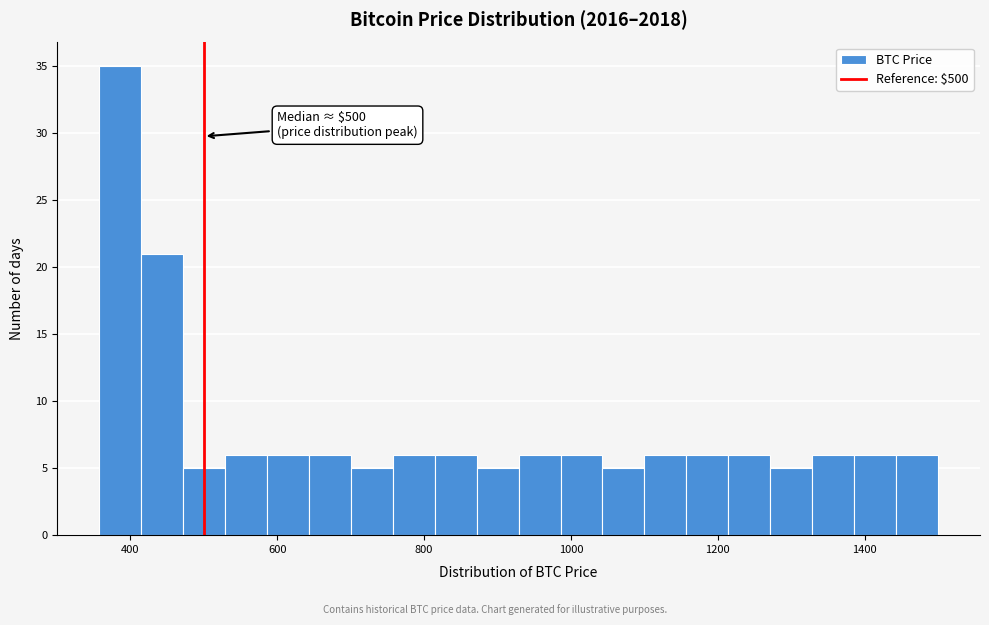

Read against the x-axis, roughly where is the centre of the tallest bar?

380